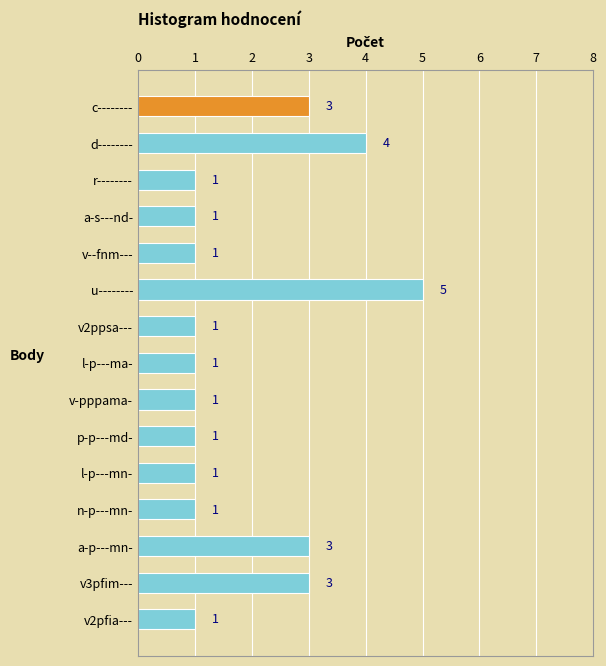

How many data points does each series have?

15